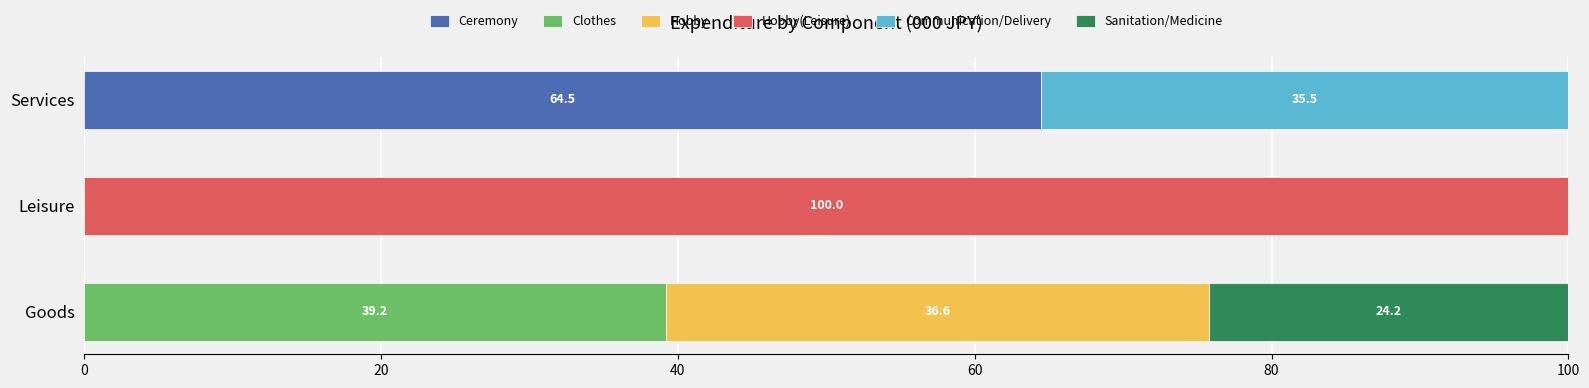

At which label does Ceremony reach its peak?

Services